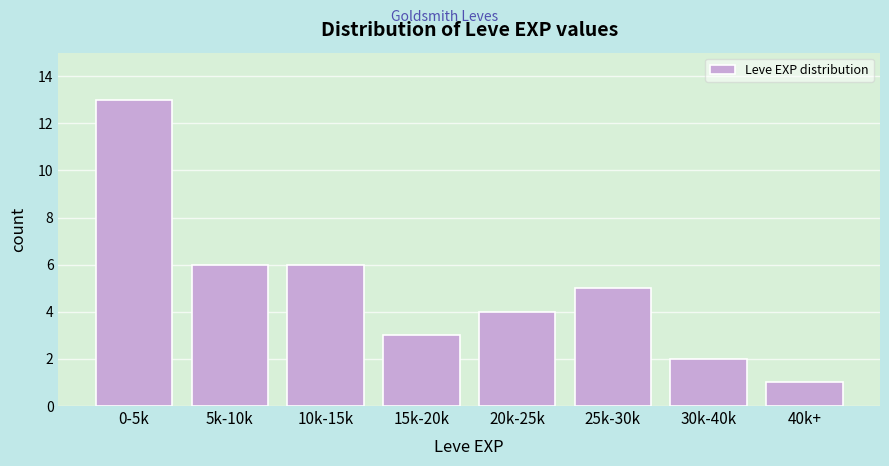

Reading right to left, list all the values displayed in this chart.

1	2	5	4	3	6	6	13